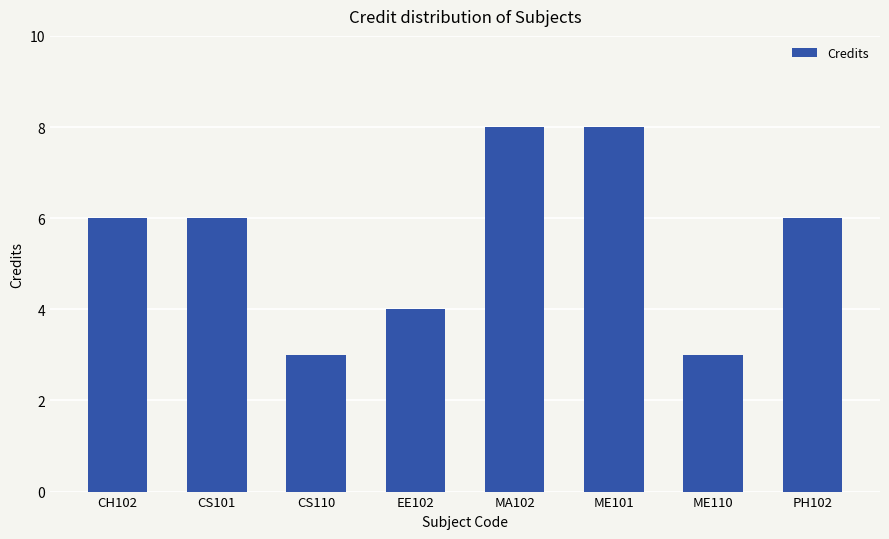

What is the change in value from MA102 to PH102?

-2